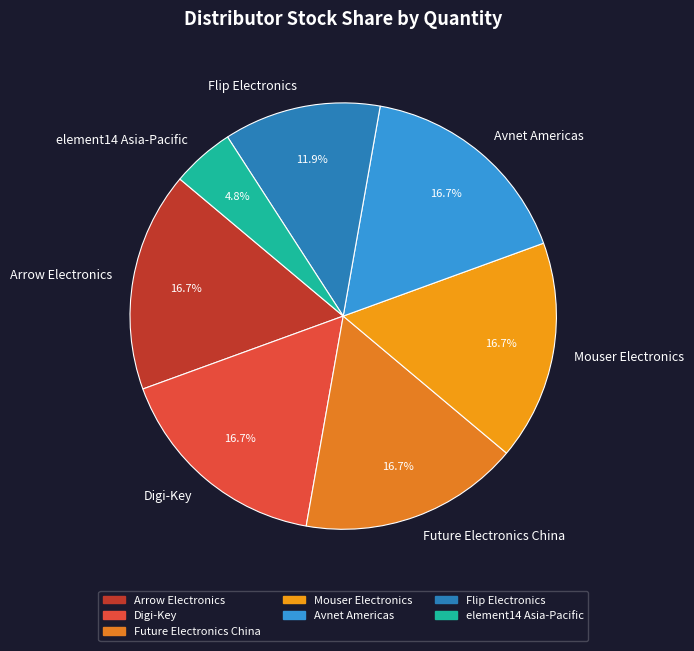

Do Arrow Electronics and element14 Asia-Pacific together represent more than half of the pie?

No